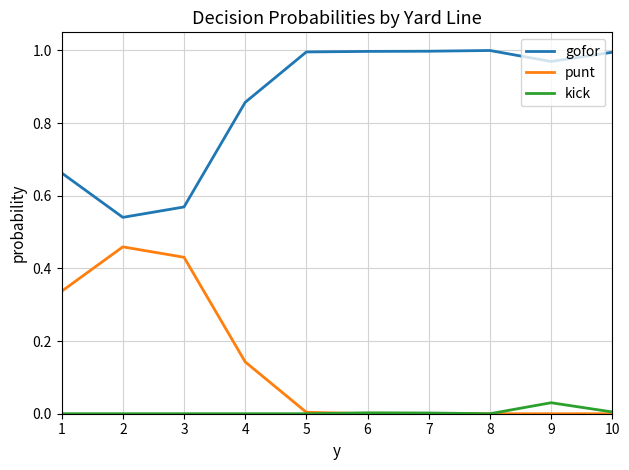

True or false: kick and gofor cross at least once.

False